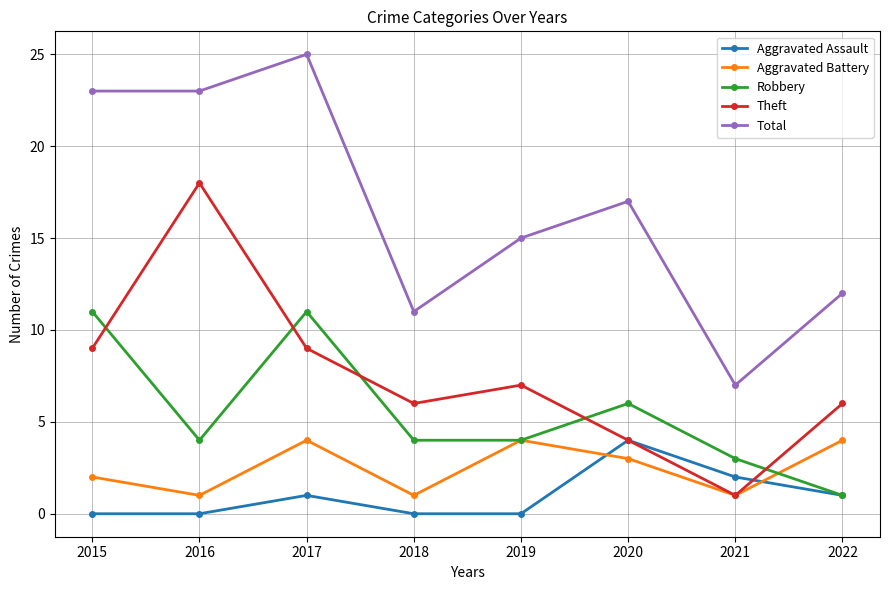

Count the number of categories in the chart.

8